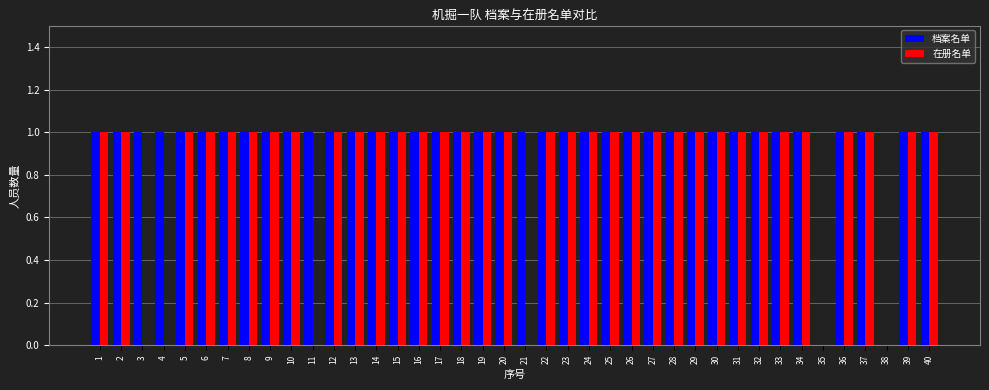

Is the value of 在册名单 at 3 greater than the value of 档案名单 at 6?

No